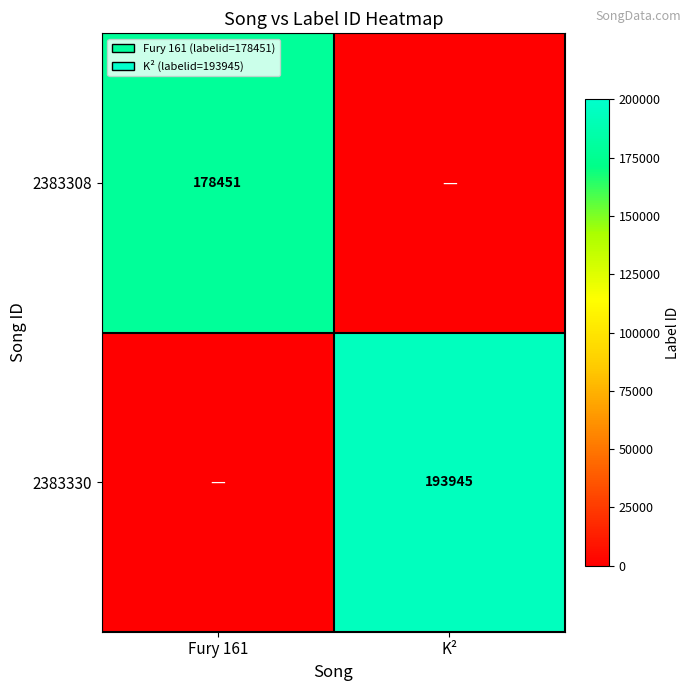

At how many categories does at least one series exceed 125966?

2